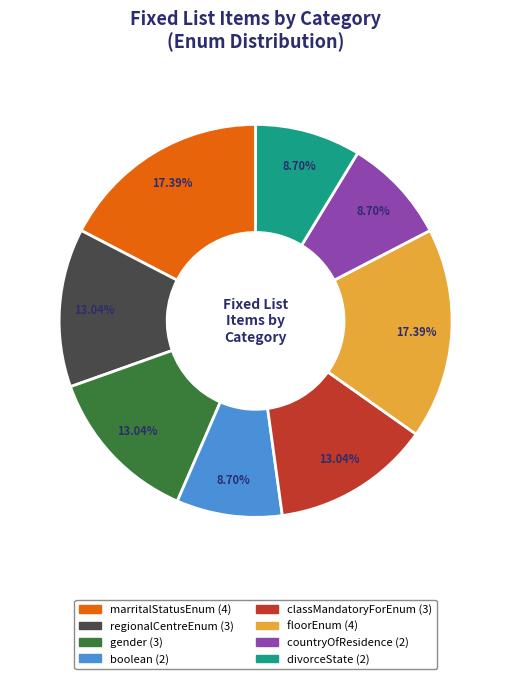

To the nearest percent, what is the average slice percentage?

12%